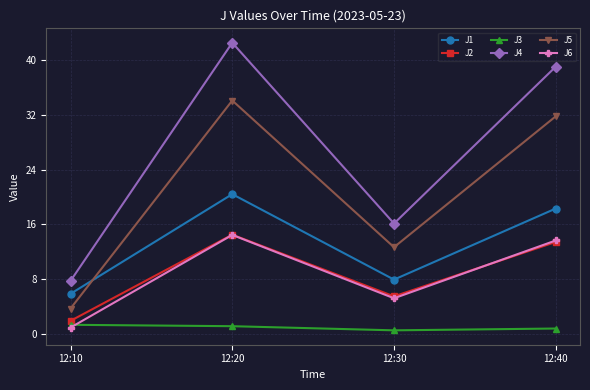

At which category is the sum across all series the highest?

12:20